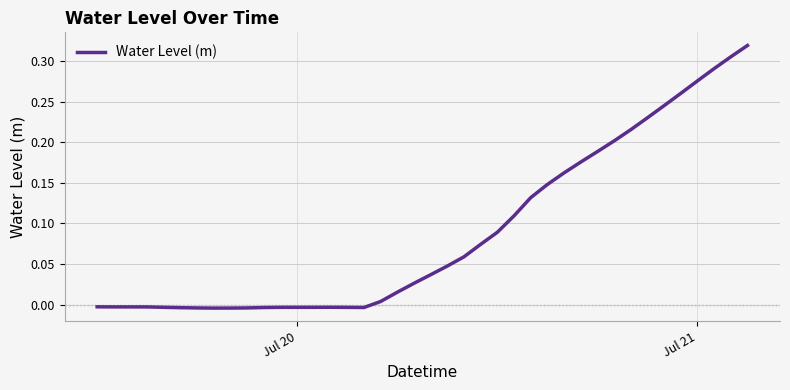

What is the sum of all values?

3.6